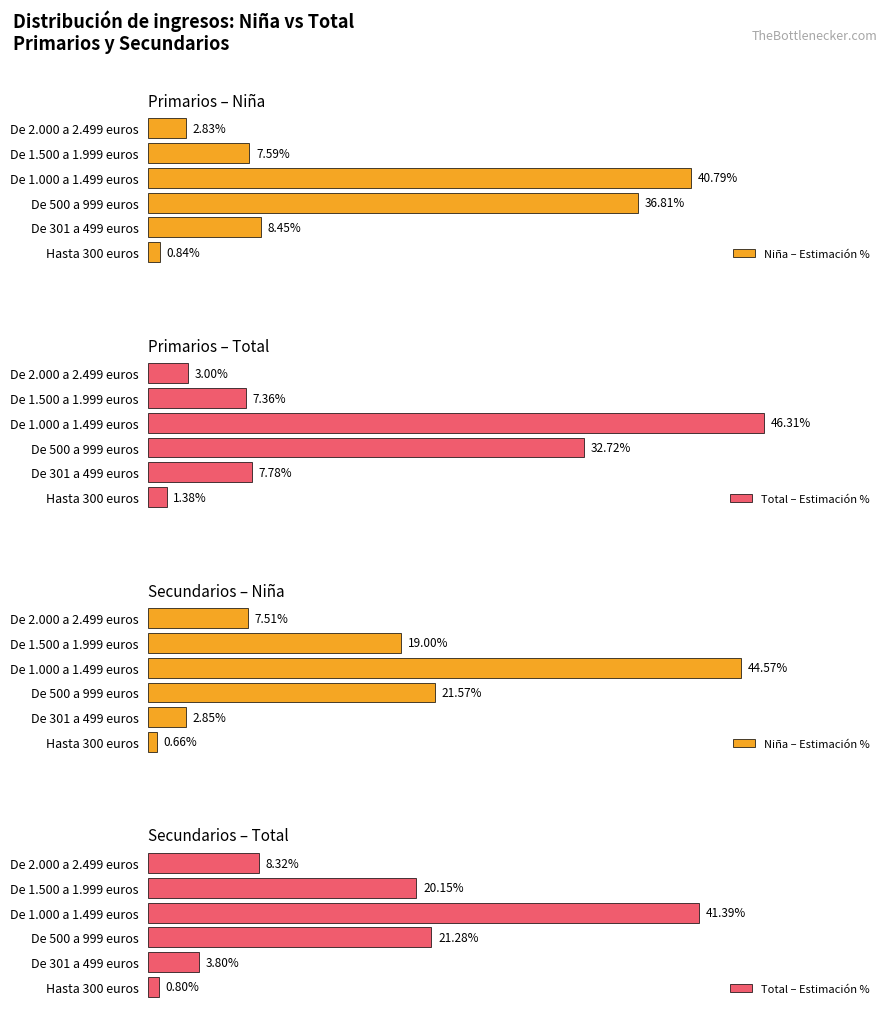

What is the sum of the Total – Estimación % values at De 301 a 499 euros and Hasta 300 euros?

4.6